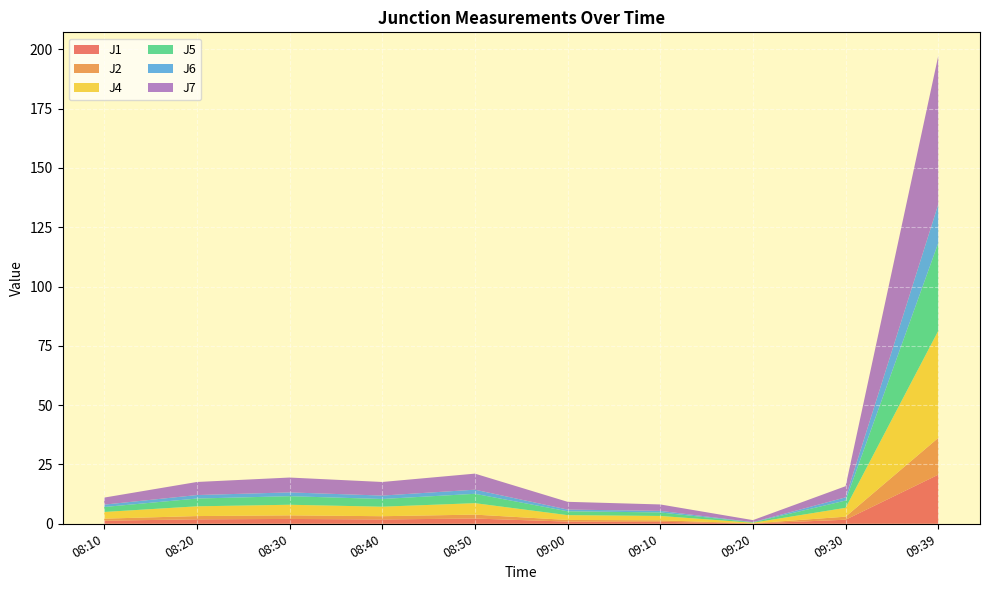

The J7 series shows 62.6 at 09:39. True or false?

True